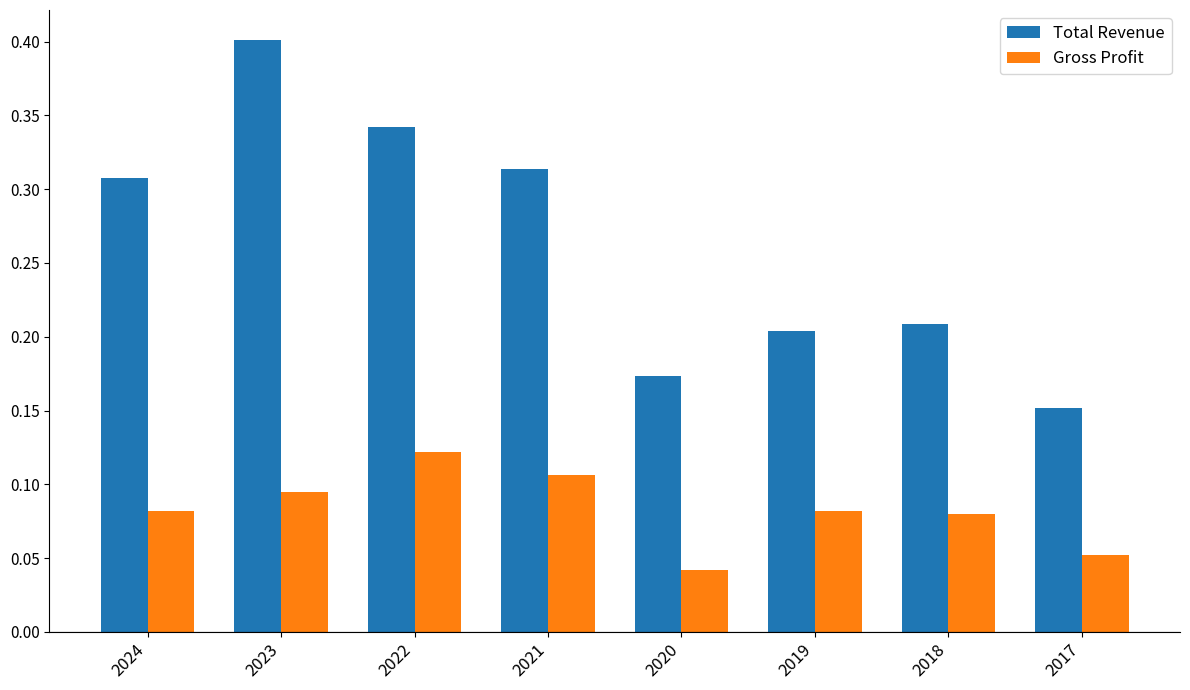

At which category is the sum across all series the highest?

2023